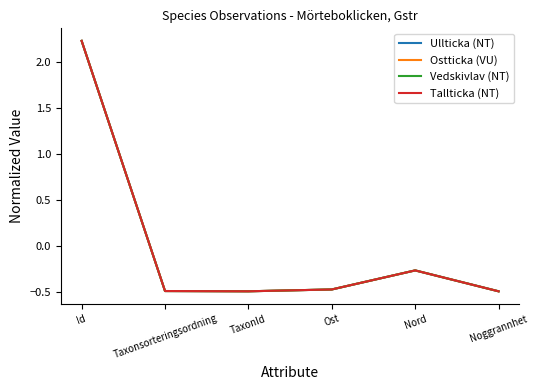

What is the difference between the second highest and second lowest values in the Ostticka (VU) series?

0.2